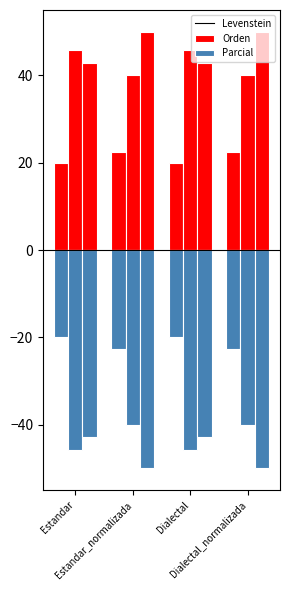

What is the label of the 2nd bar from the right?

Dialectal